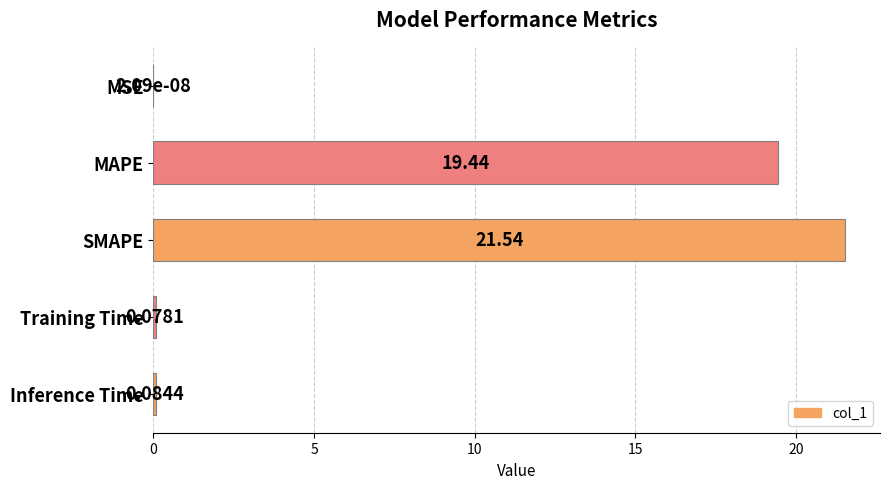

What is the change in value from MSE to SMAPE?

+21.5